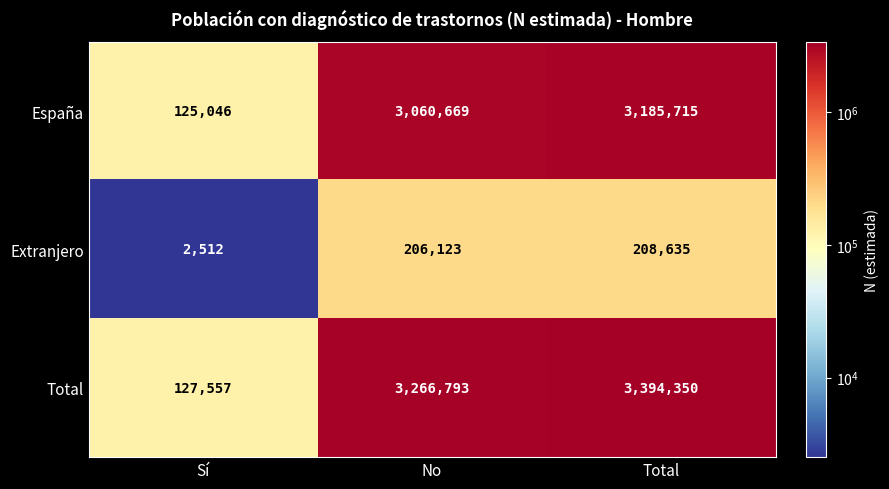

Reading left to right, list all the values displayed in this chart.

España: Sí=125046	No=3060669	Total=3185715
Extranjero: Sí=2512	No=206123	Total=208635
Total: Sí=127557	No=3266793	Total=3394350